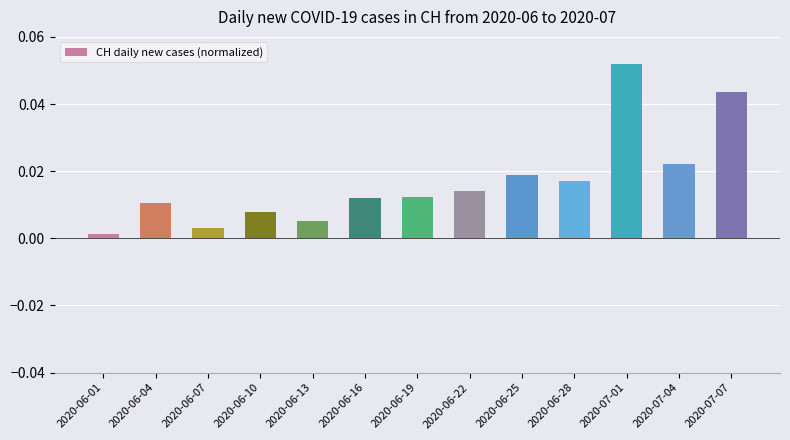

At which category does the chart reach its peak across all series?

2020-07-01